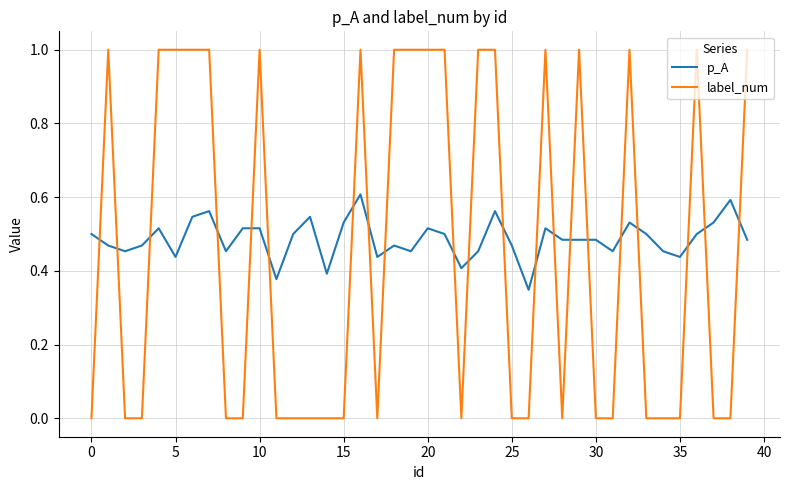

Which series has the largest range (max minus min)?

label_num